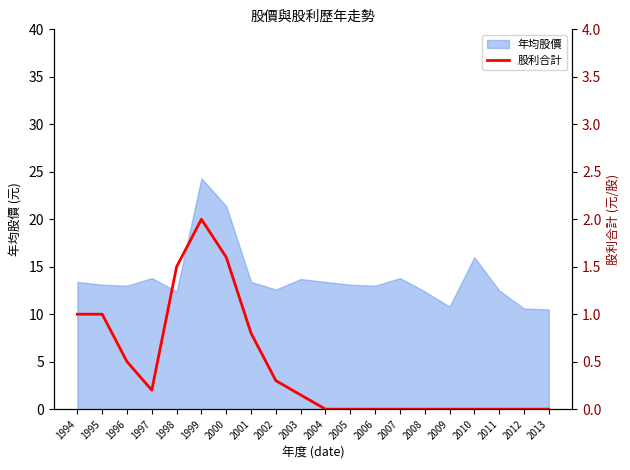

What is the minimum value for 年均股價?

10.5